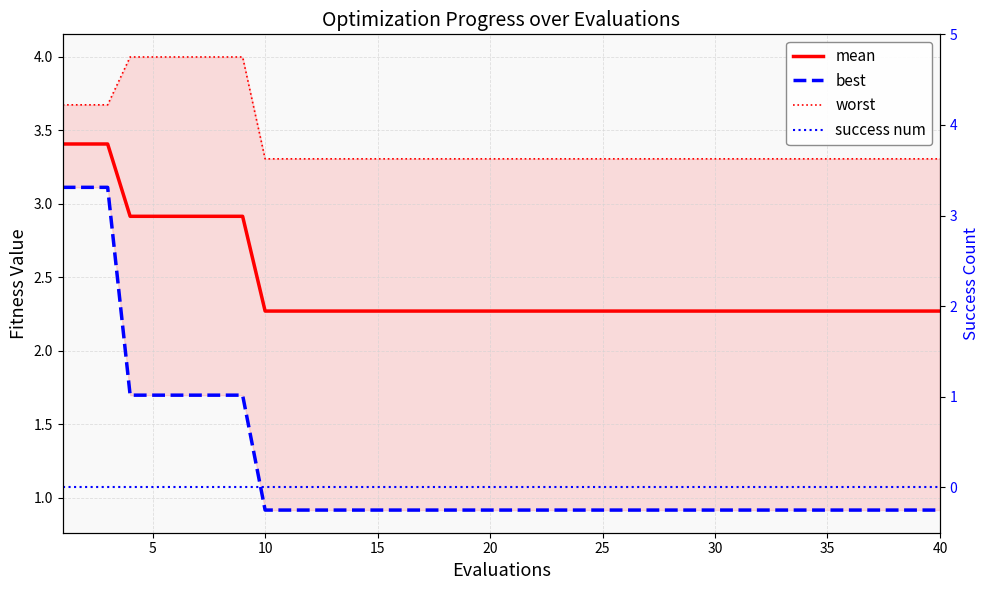

Which series has the widest spread of values?

best